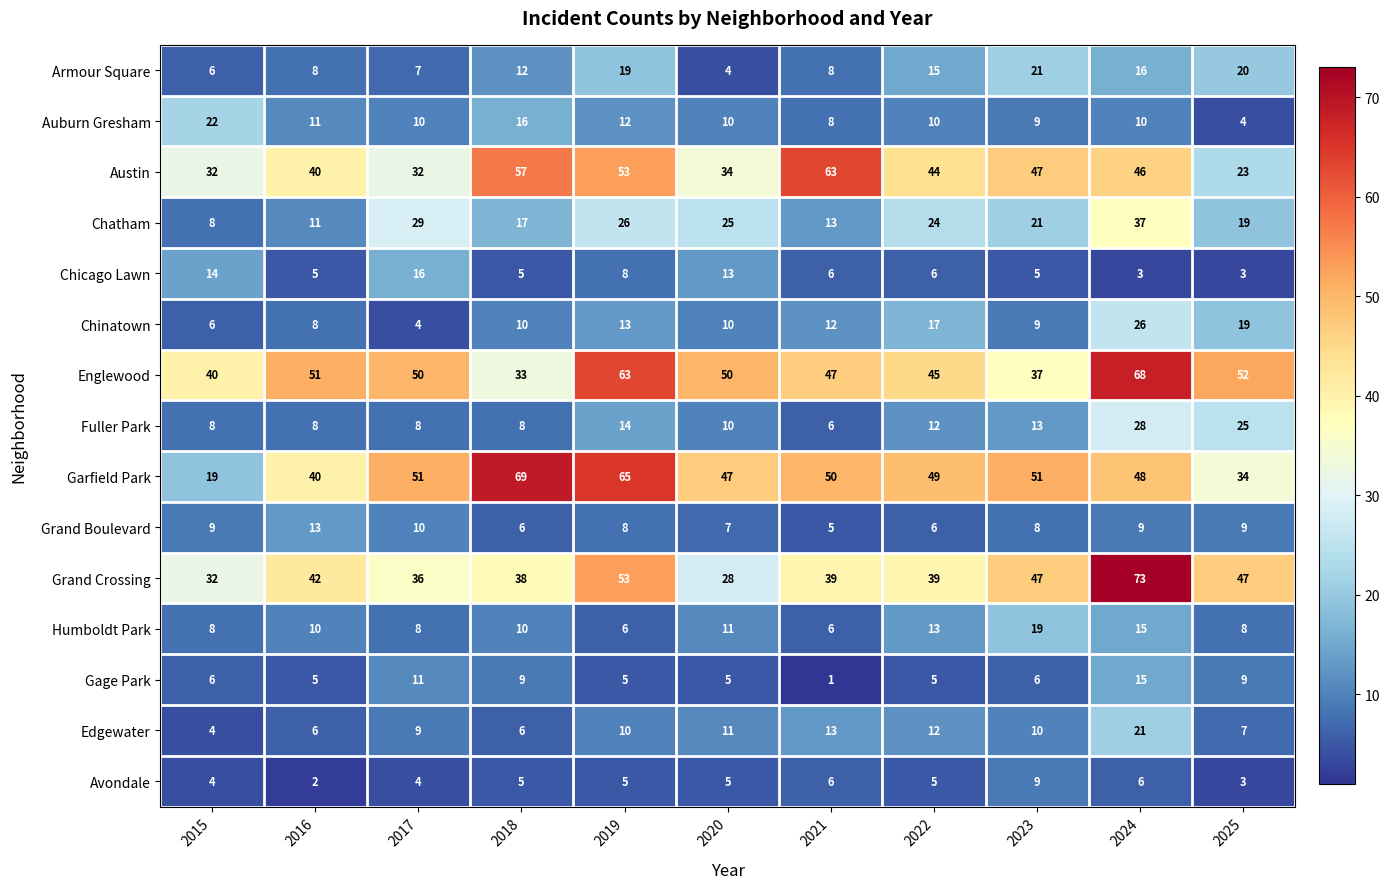

The Garfield Park series shows 69 at 2018. True or false?

True